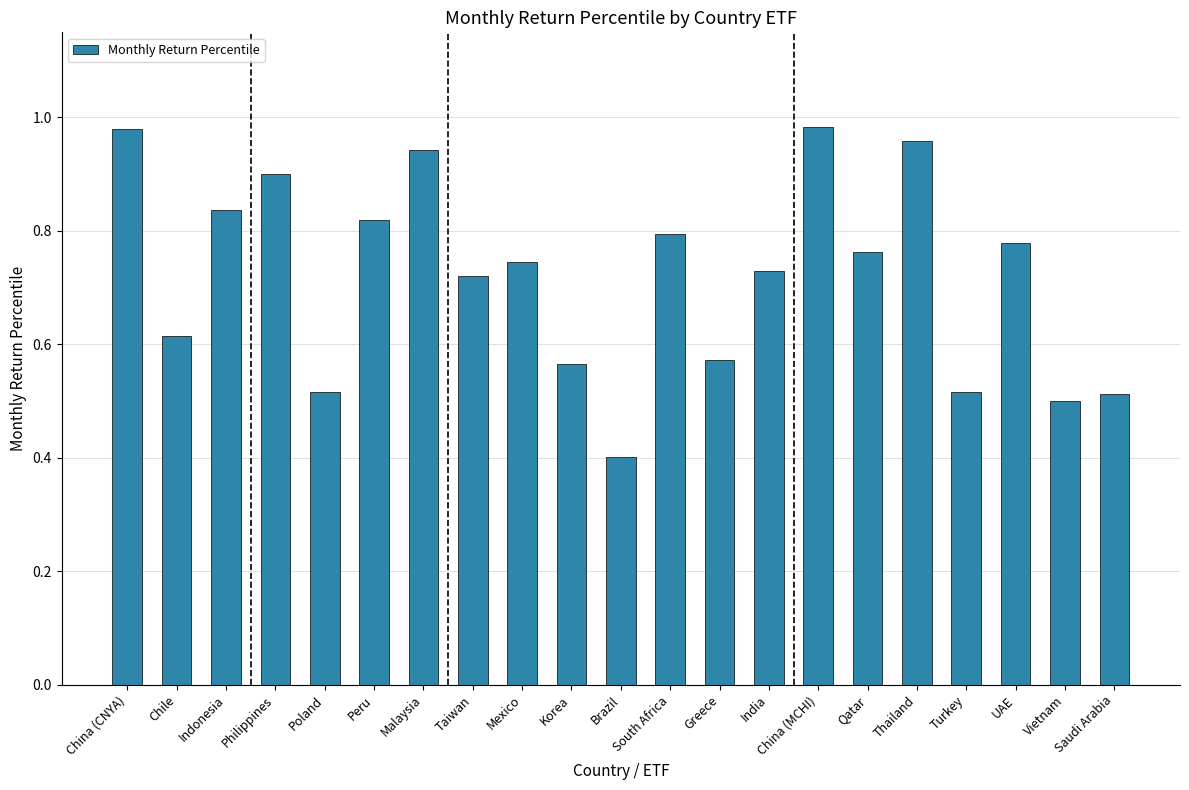

Which has a higher value, UAE or South Africa?

South Africa